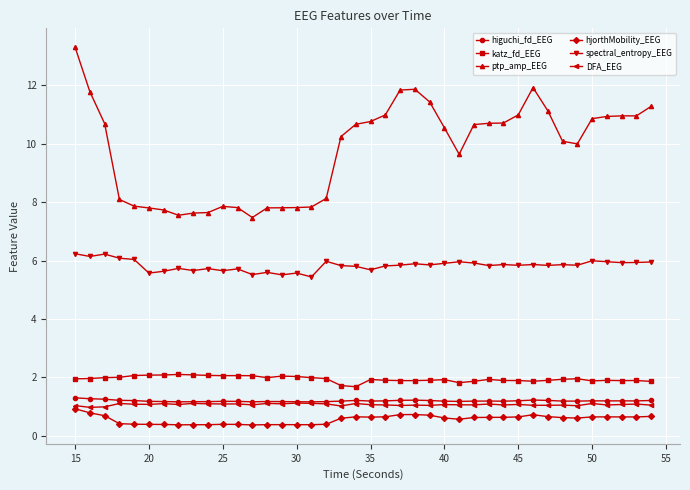

What is the value of the higuchi_fd_EEG point at the 26th from the left?

1.2